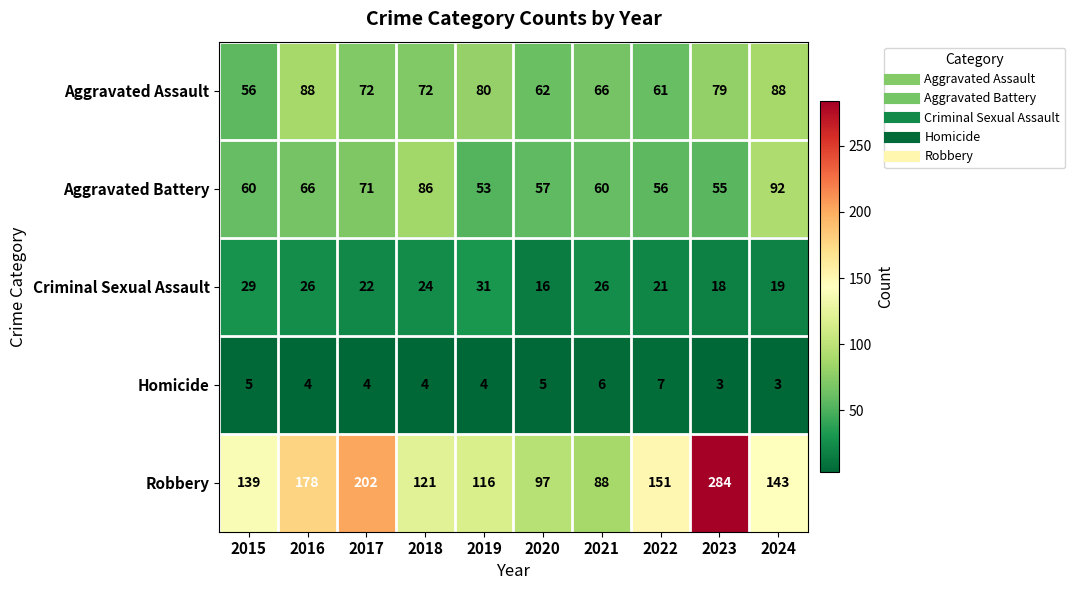

What is the difference between the highest and lowest values at 2020?

92